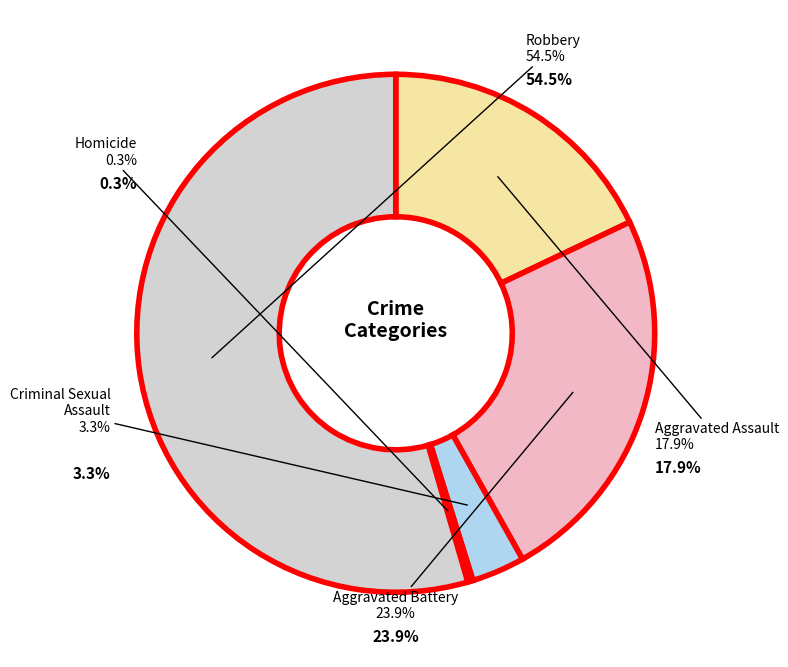

What is the largest slice in the pie chart?

Robbery